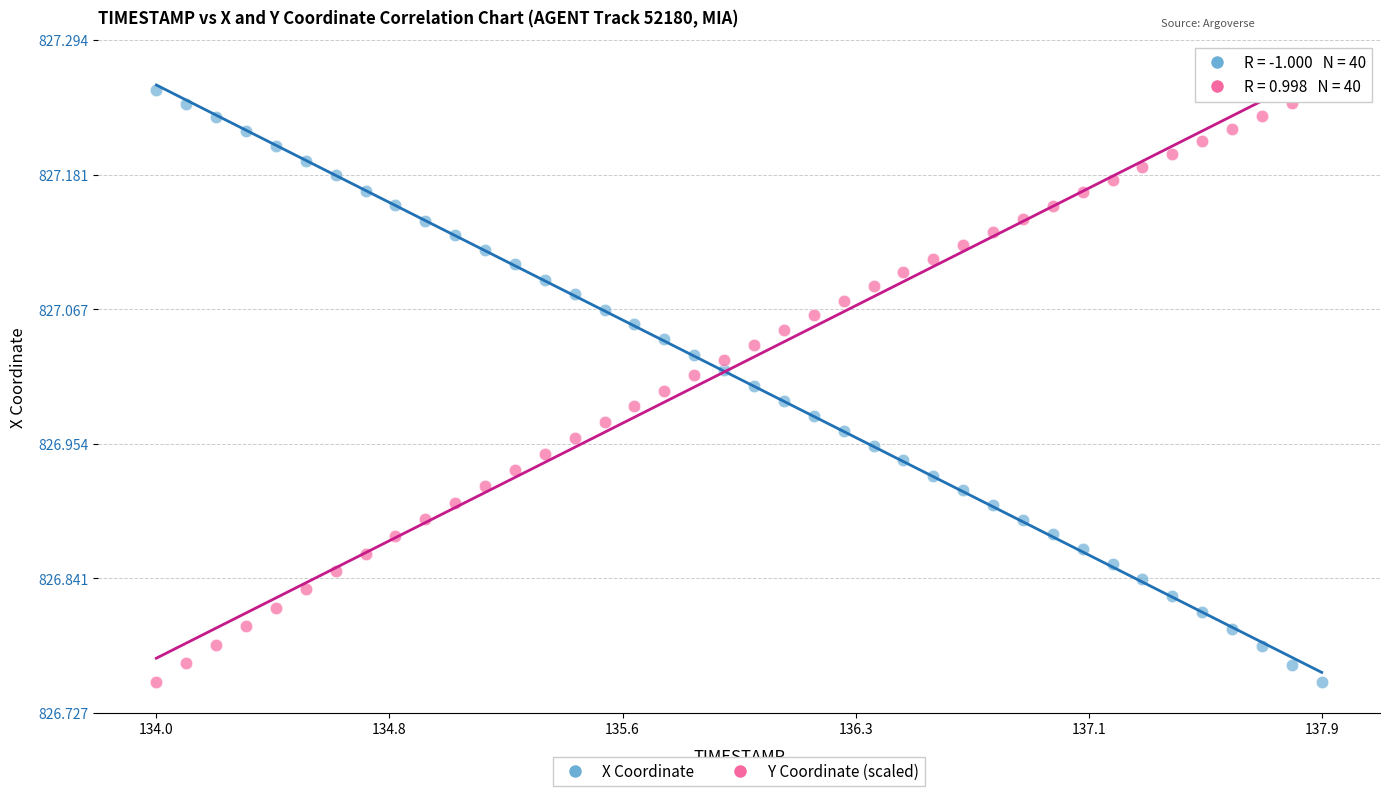

Across all data points, what is the range of X values (max minus min)?

3.9